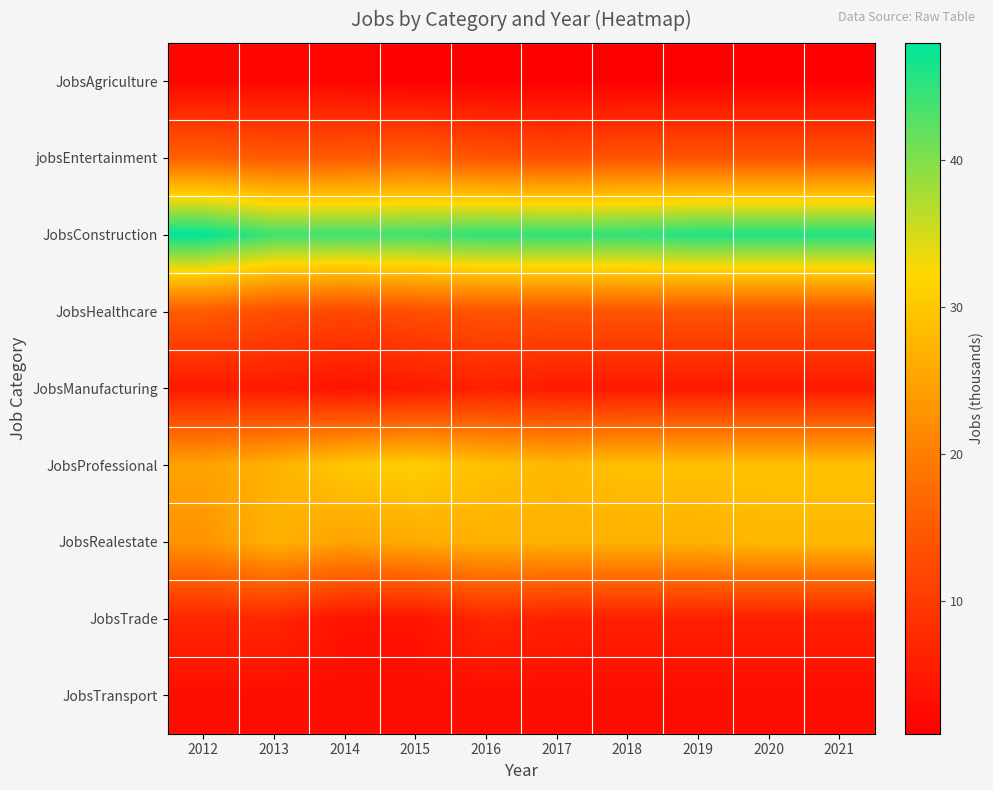

List the series in order of their peak value, lowest first.

JobsAgriculture, JobsTransport, JobsManufacturing, JobsTrade, JobsHealthcare, jobsEntertainment, JobsRealestate, JobsProfessional, JobsConstruction